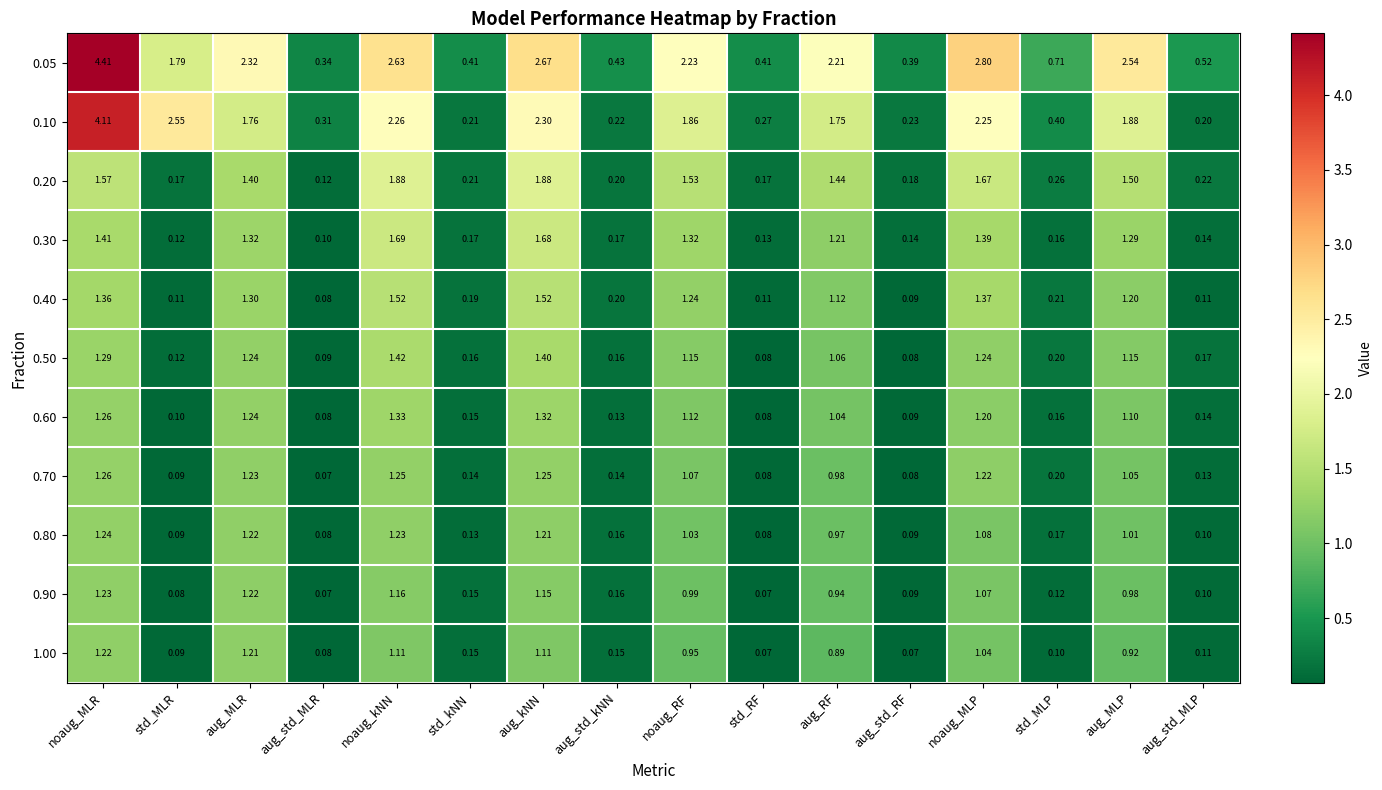

What is the difference between the highest and lowest values at std_MLP?

0.6